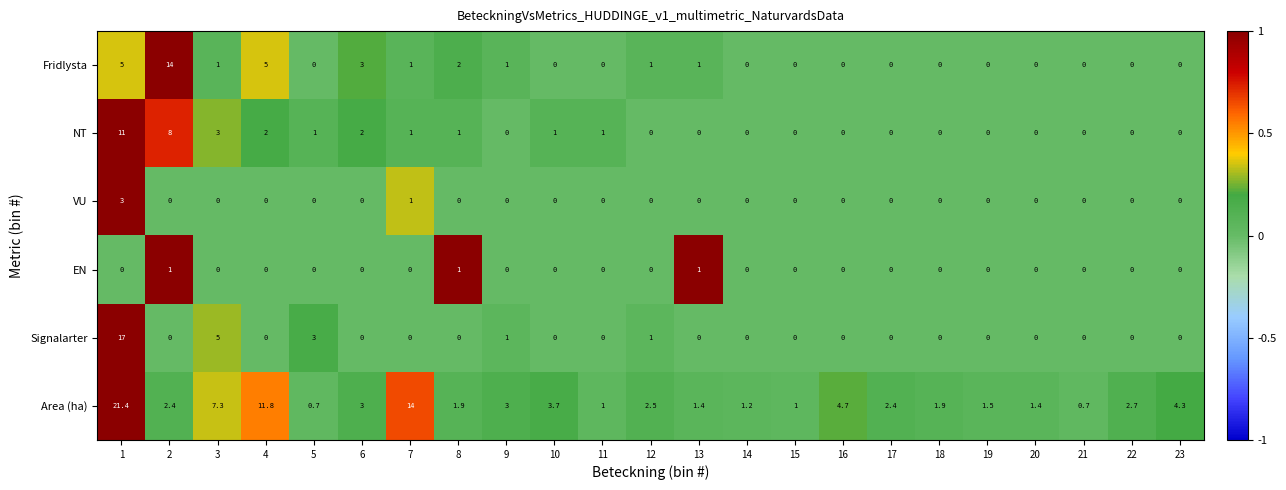

What is the highest value of the Area (ha) series?

21.4